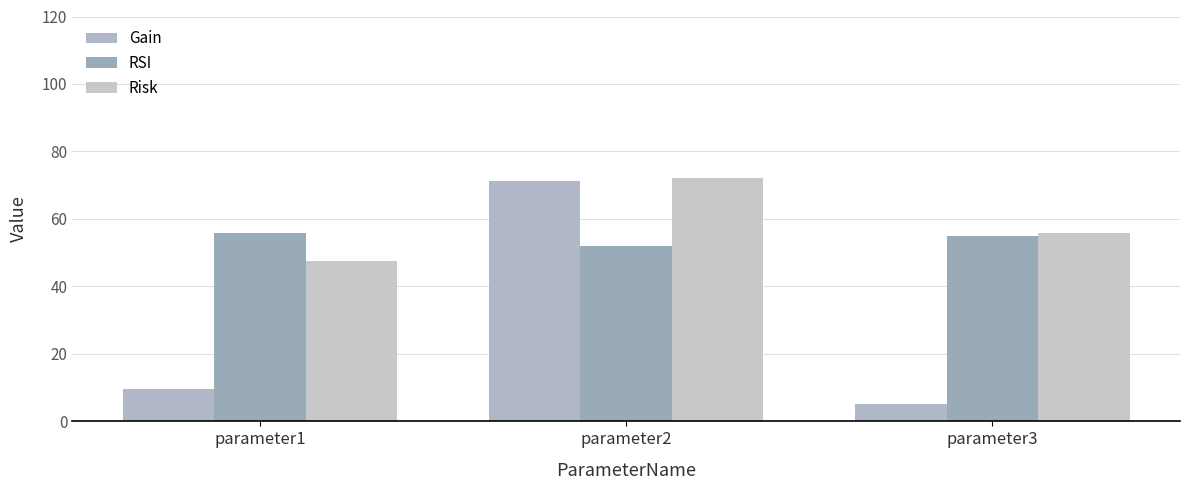

What is the value of the Gain bar at the 2nd from the left?

71.3